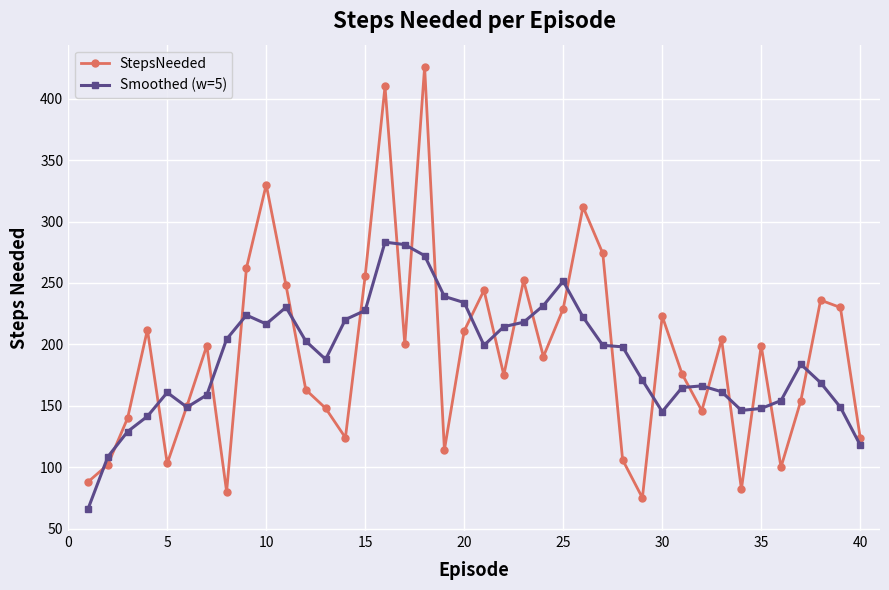

How many values in the StepsNeeded series are below 199?

20